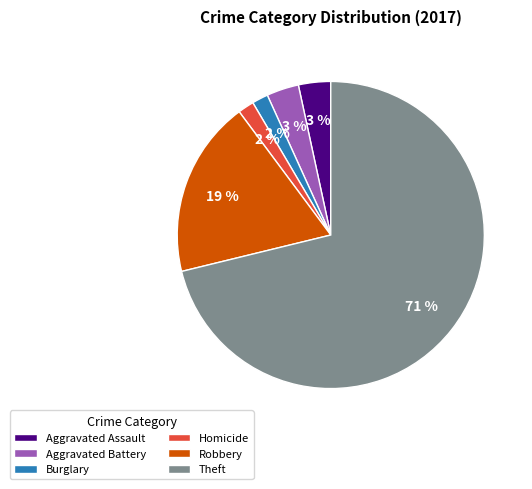

How many slices are in this pie chart?

6